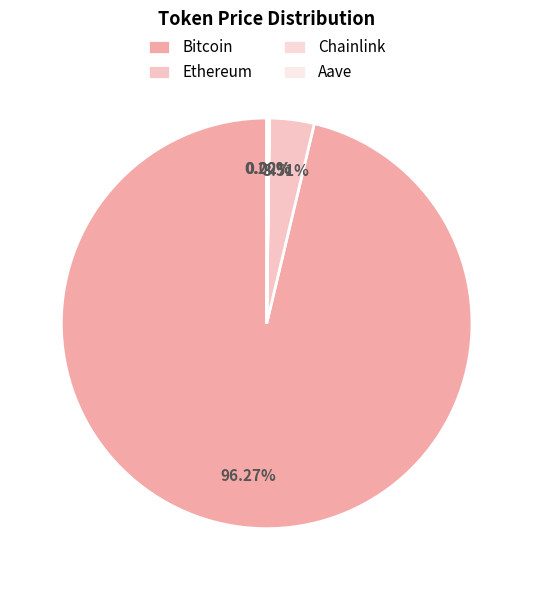

Is it true that Bitcoin is 96% of the pie?

True